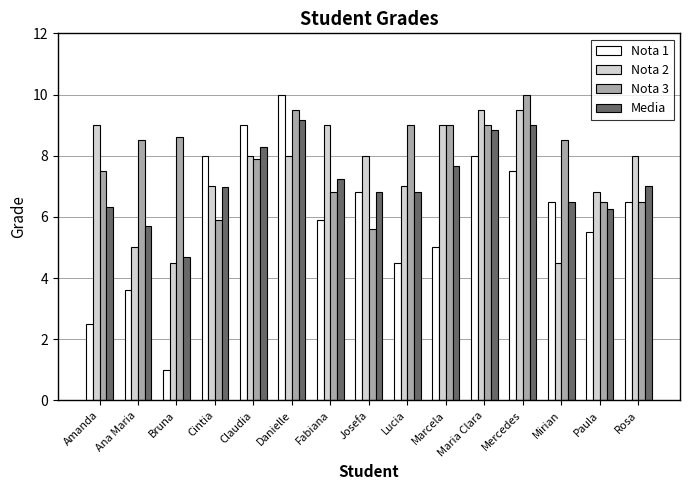

List the series in order of their overall mean, lowest first.

Nota 1, Media, Nota 2, Nota 3